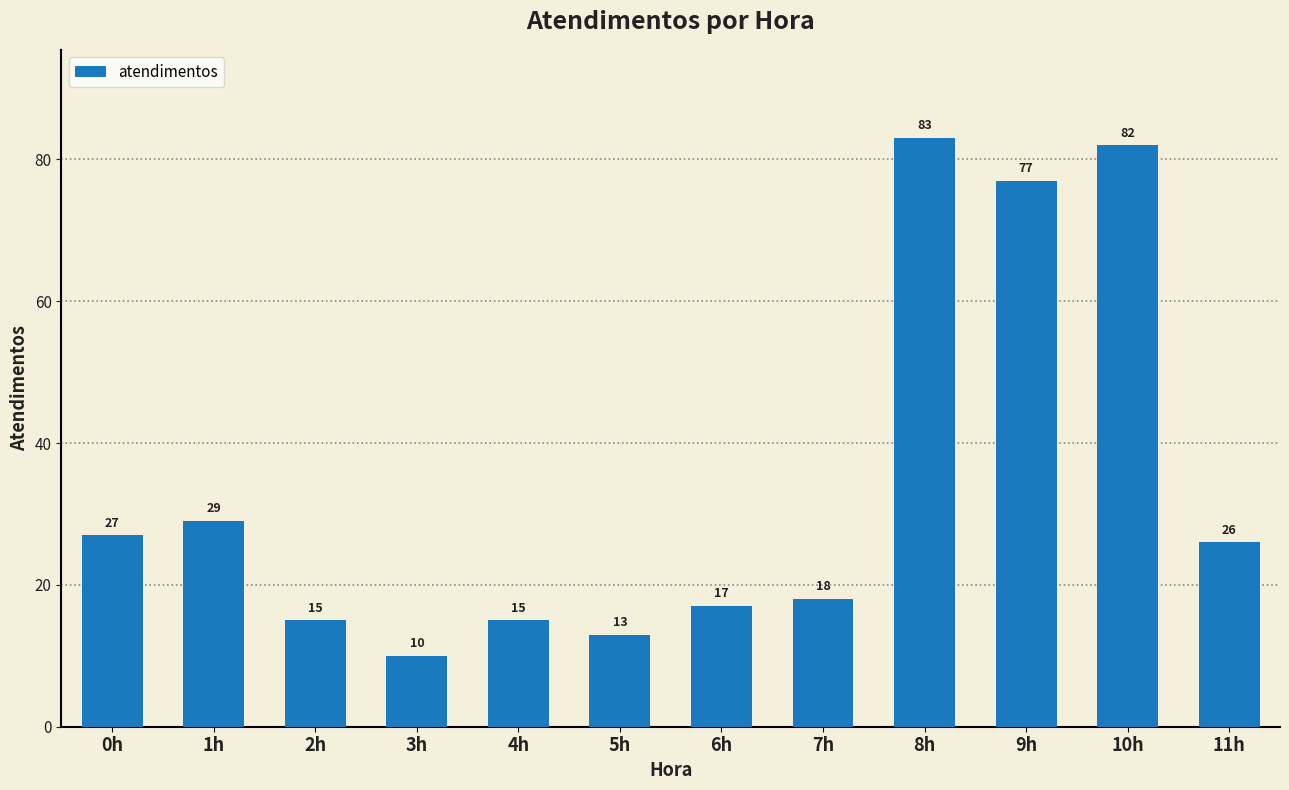

Are the bars grouped side by side (vs. stacked)?

No